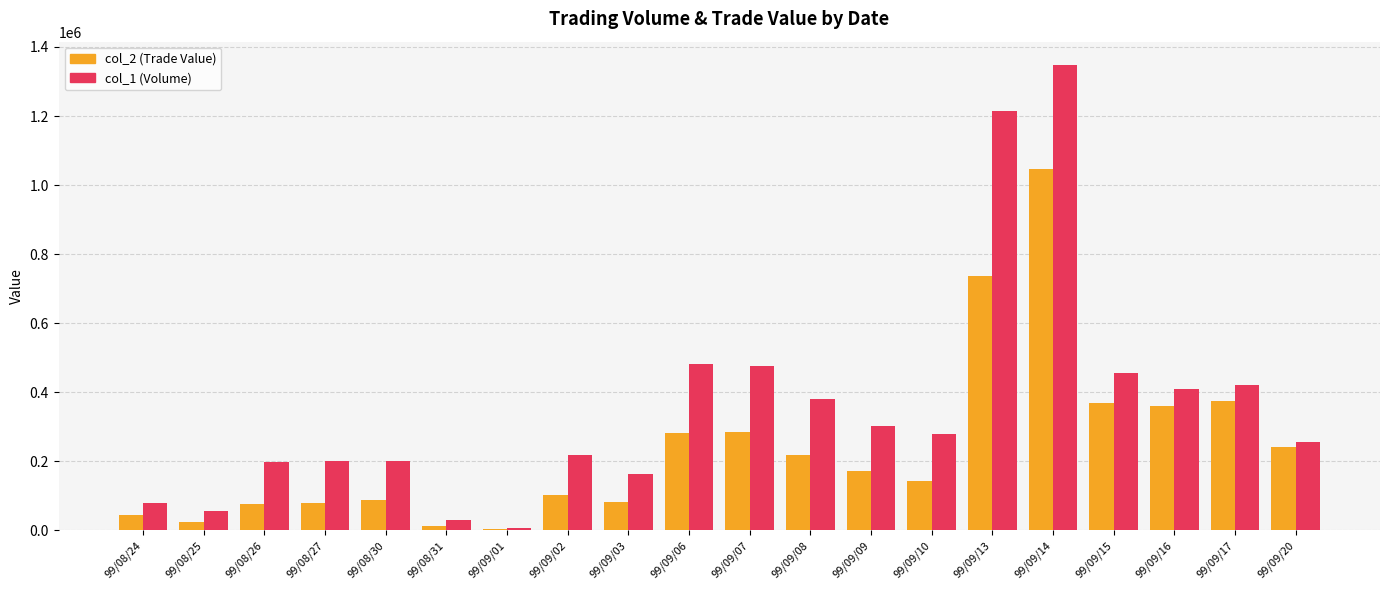

Read the col_1 (Volume) value at 99/08/31, to the nearest 50.

30000